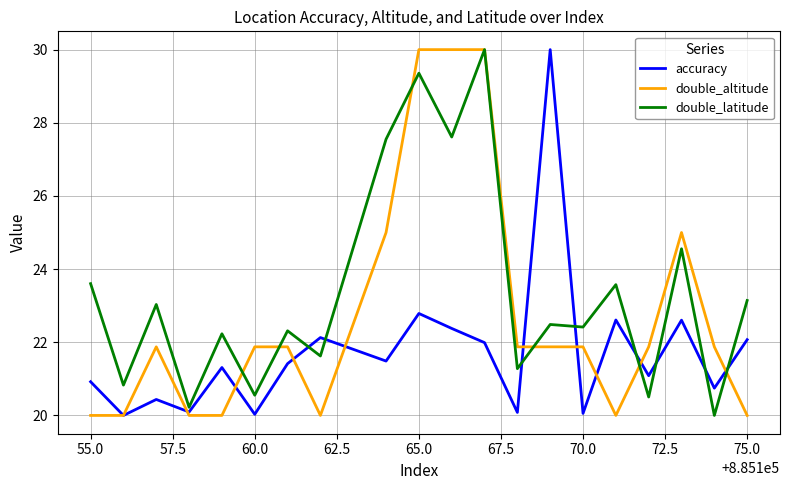

True or false: double_altitude and accuracy intersect in this chart.

True